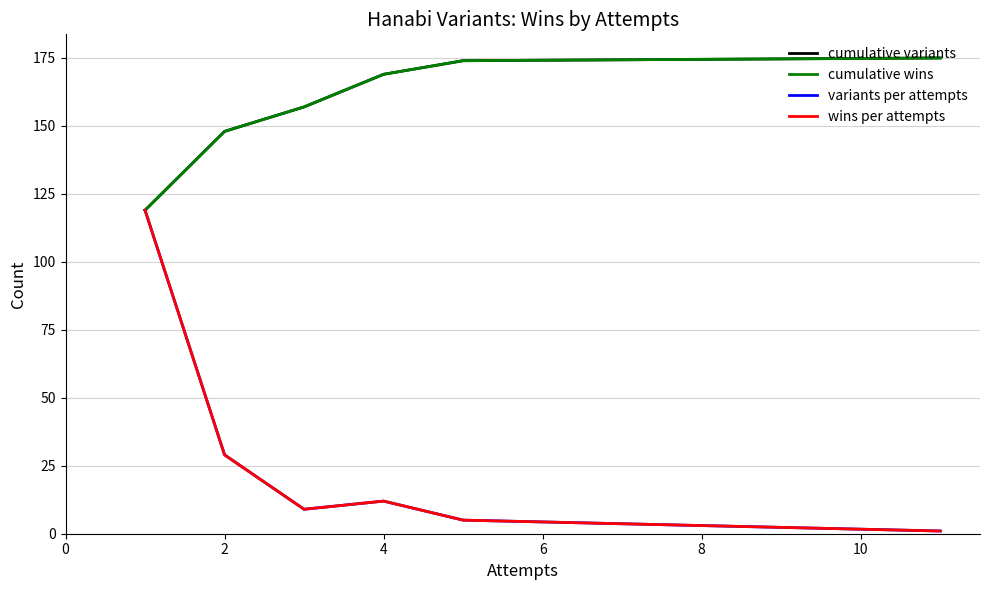

True or false: cumulative variants and variants per attempts intersect in this chart.

False